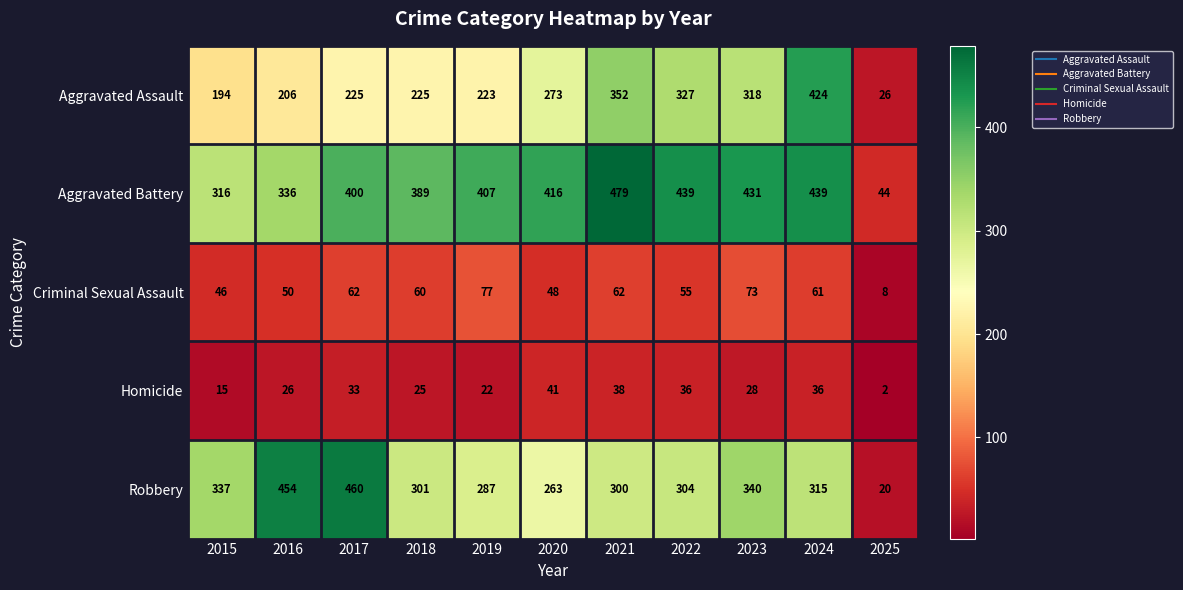

What is the average value of the Aggravated Battery series?

372